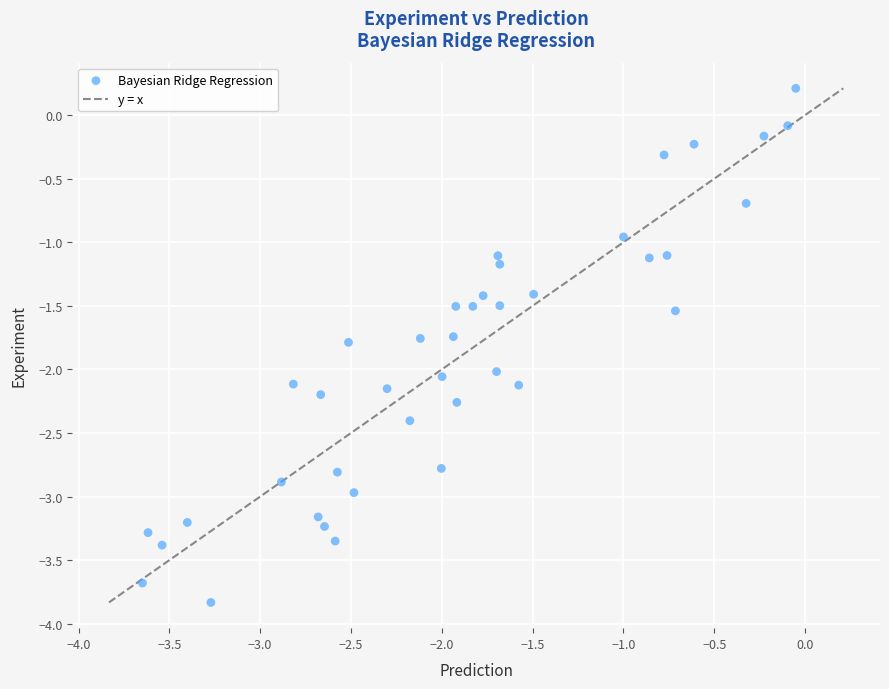

What is the range of X values (max minus min)?

3.6